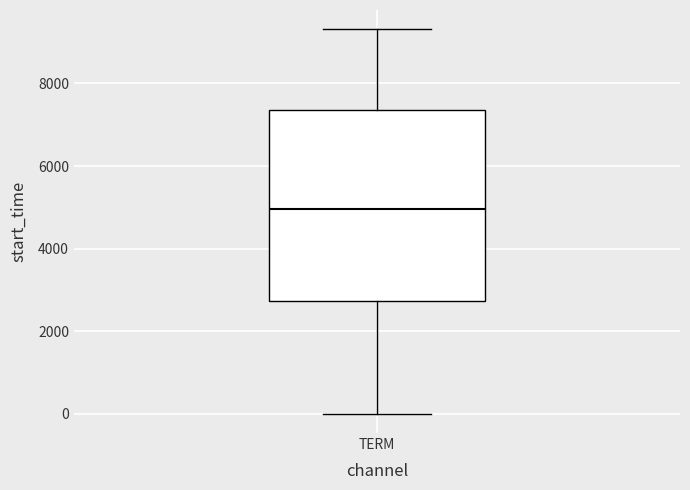

Read this box plot against the y-axis: the position of the median line, the range covered by the box, and the ends of both whiskers. The values are not printed on the chart, so give them approximately, as read against the axis.

median 5000, box 2800 to 7400, whiskers 0 to 9400